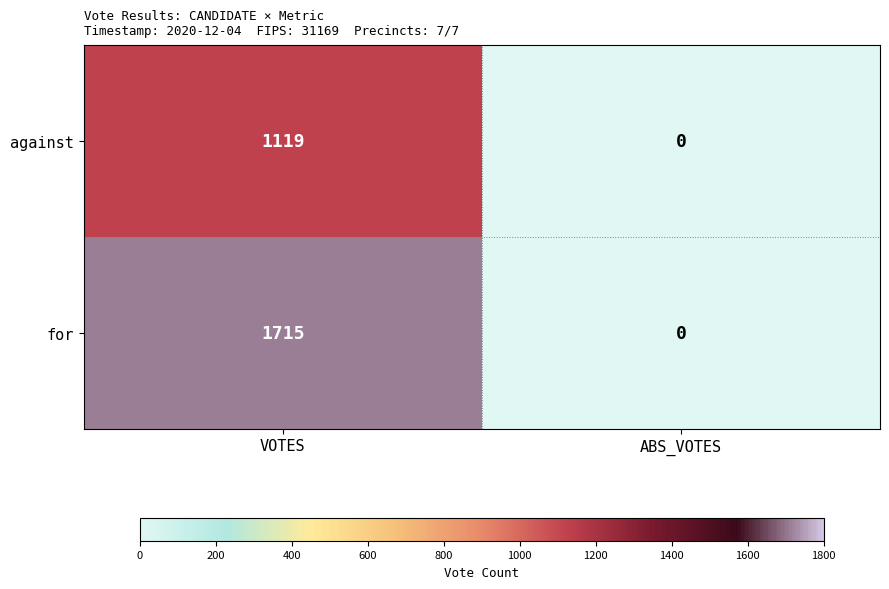

List the series in order of their overall mean, highest first.

for, against